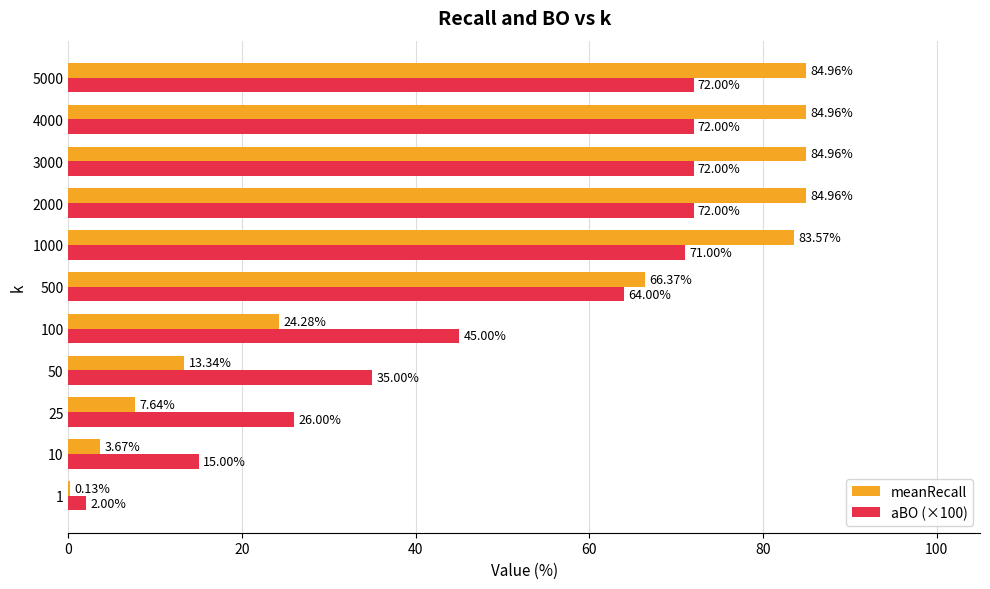

What is the total value across all series at 4000?

157.0